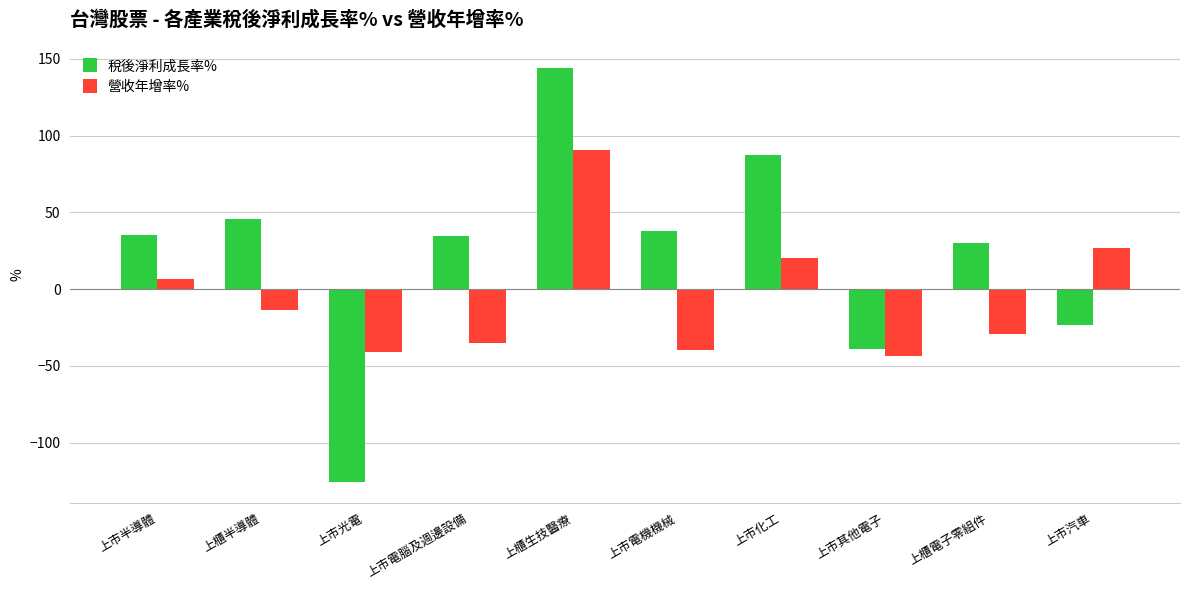

At which label is 營收年增率% closest to 23?

上市化工